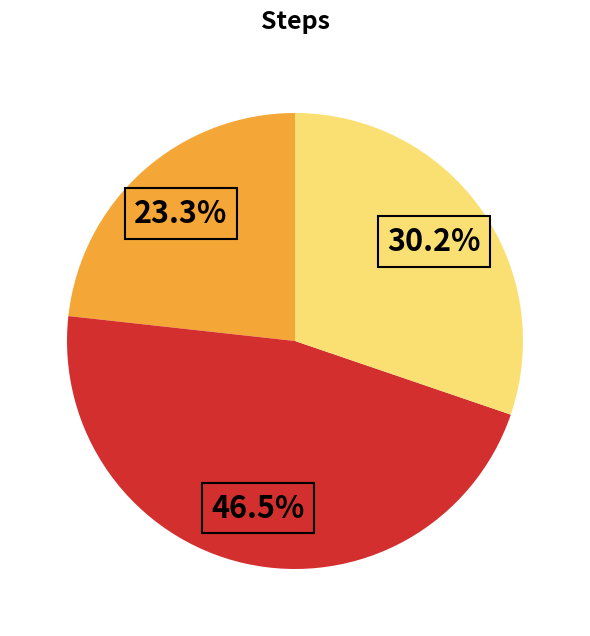

Is there any slice that represents more than half of the pie?

No